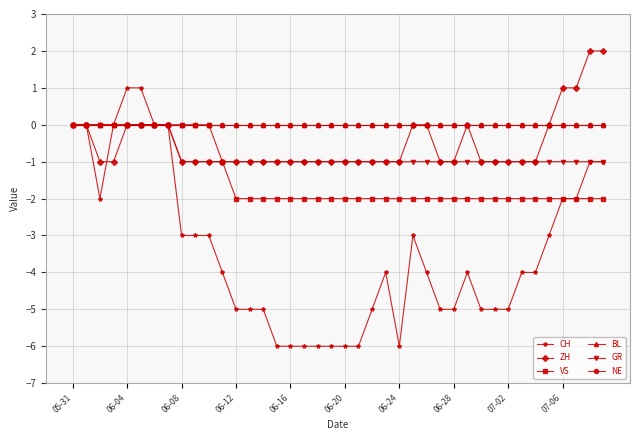

Is this an area chart (filled region under the line)?

No